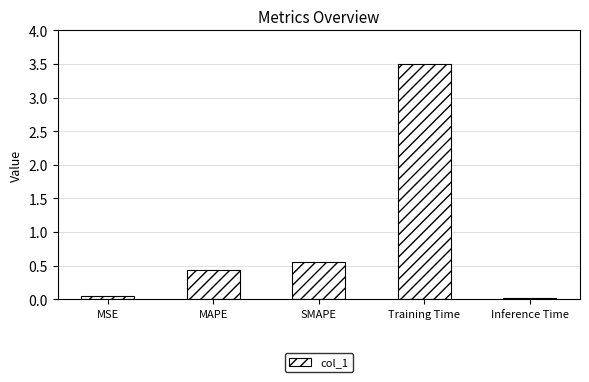

What is the value of the 2nd bar from the left?

0.4